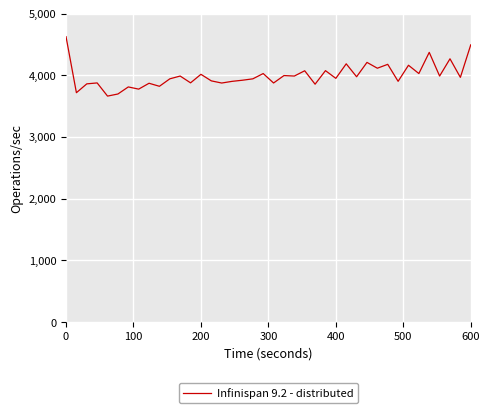

What is the minimum value shown in the chart?

3661.7